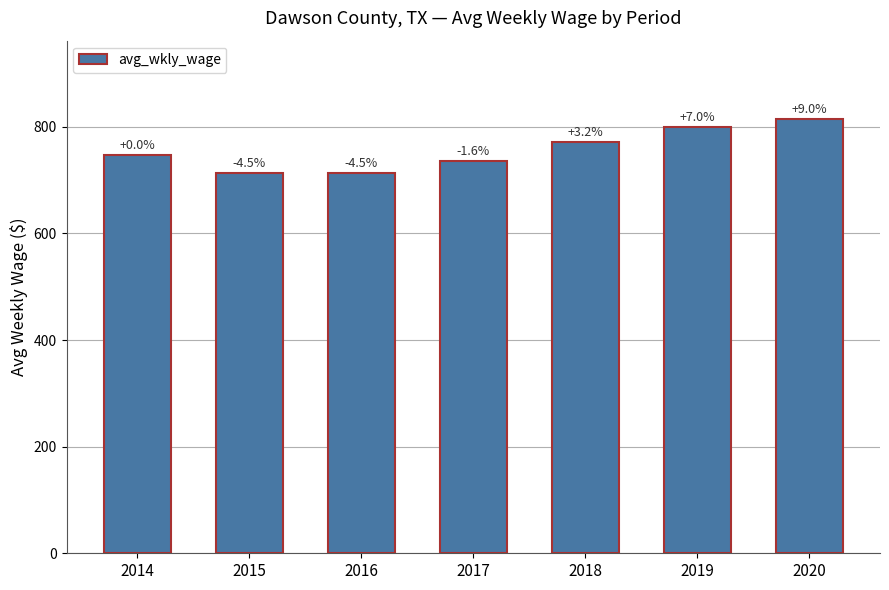

Which category has the highest value across all series?

2020